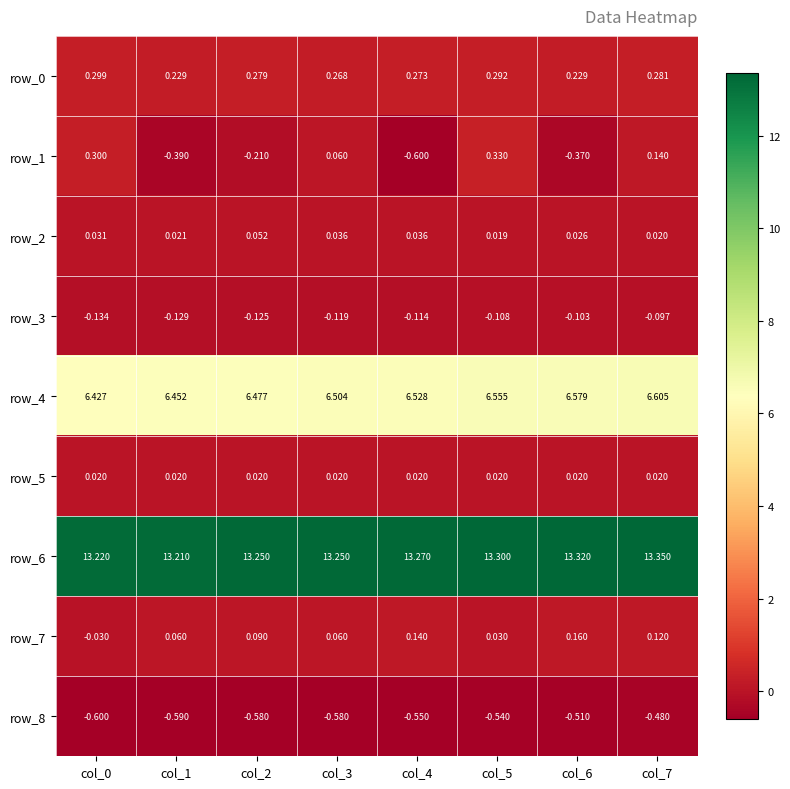

At how many categories does at least one series exceed 10?

8